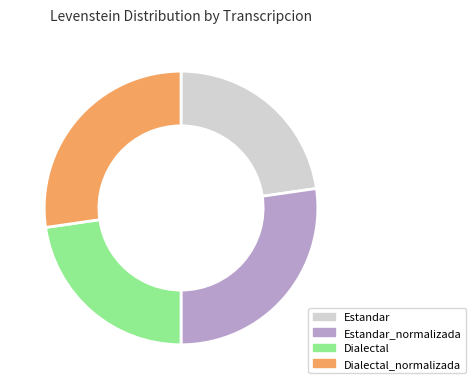

How many slices are in this pie chart?

4